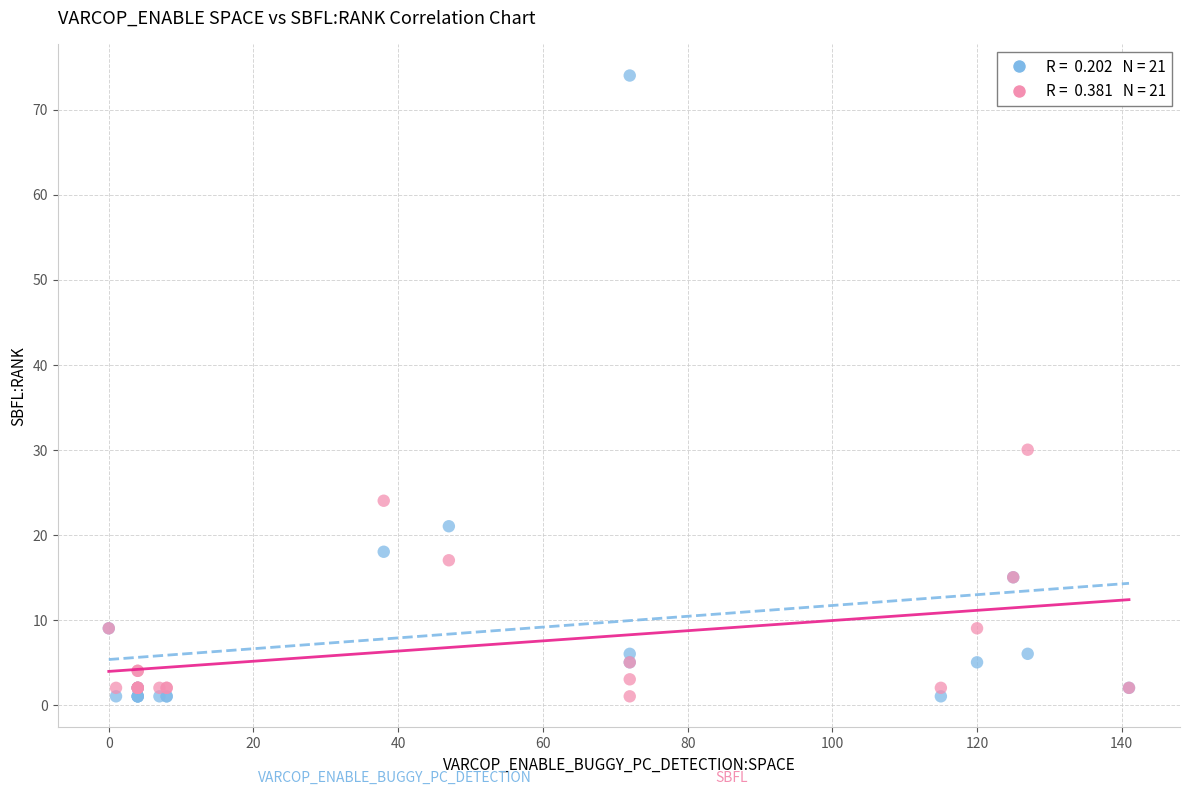

Across all series, what Y value is closest to 37?

30